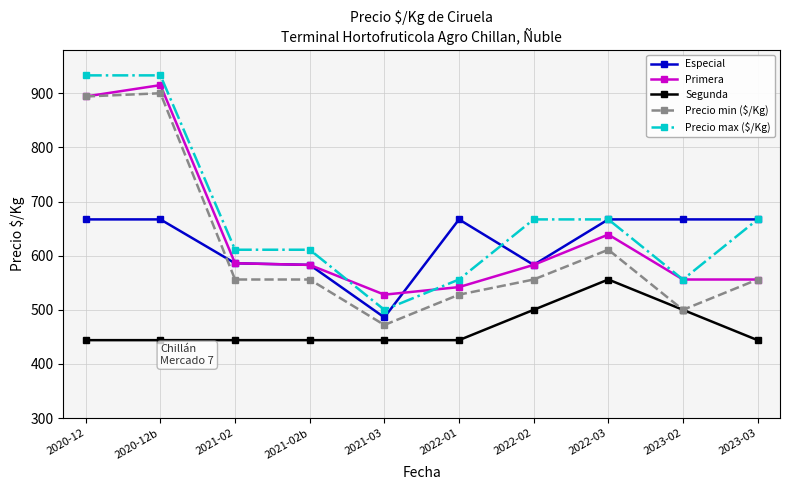

True or false: Primera and Segunda cross at least once.

False